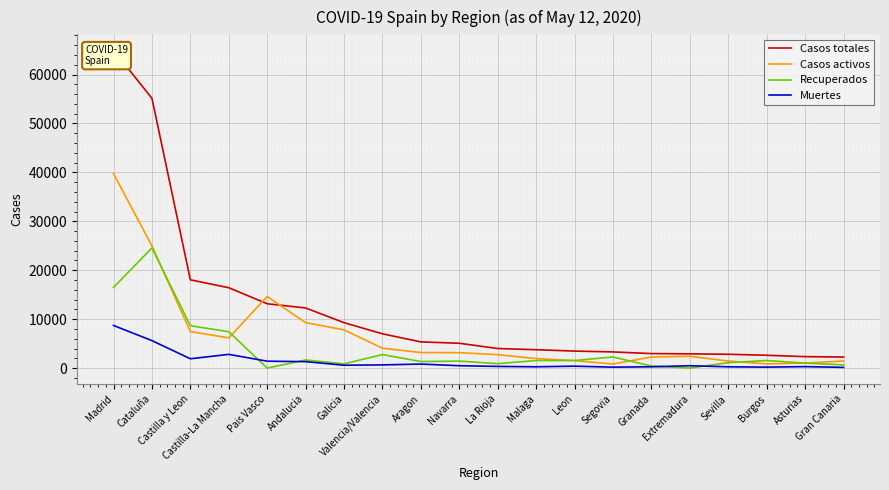

Reading left to right, extract all data points from this chart.

Casos totales: 64972	55144	18048	16431	13156	12293	9291	7011	5359	5081	4008	3760	3483	3310	2973	2919	2831	2627	2351	2268
Casos activos: 39751	24966	7472	6181	14646	9297	7820	4066	3186	3155	2749	1942	1535	837	2269	2422	1449	867	1031	1456
Recuperados: 16501	24557	8662	7439	0	1670	876	2767	1345	1433	912	1547	1552	2274	431	10	1114	1555	1016	661
Muertes: 8720	5621	1914	2811	1418	1326	595	658	828	493	347	271	396	199	273	487	268	205	304	151